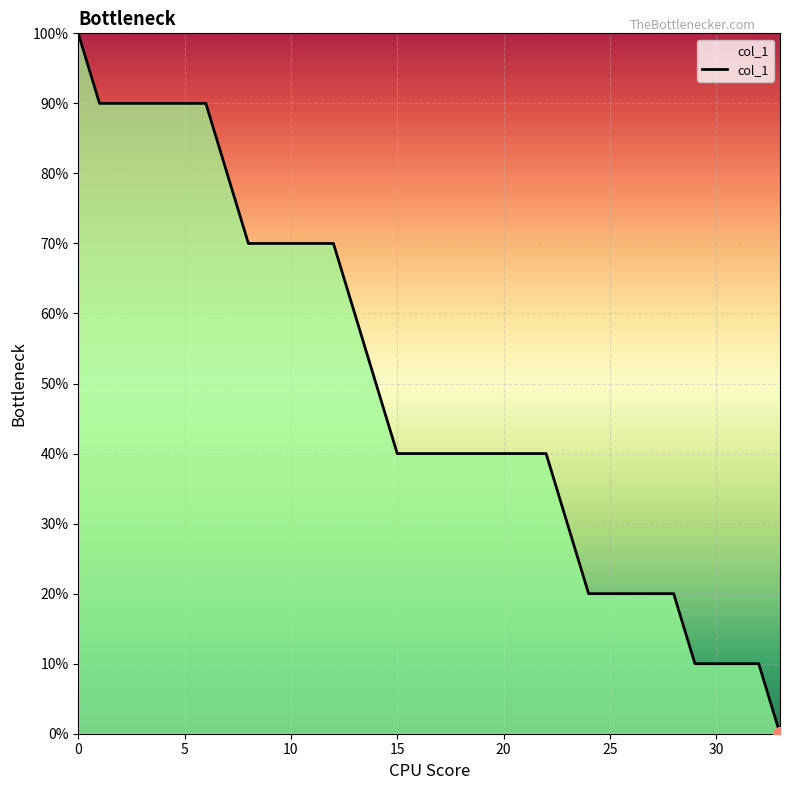

Does the chart have visible grid lines?

Yes